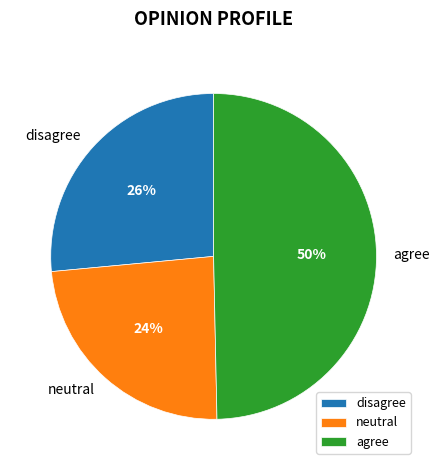

What percentage is the agree slice, to the nearest percent?

50%